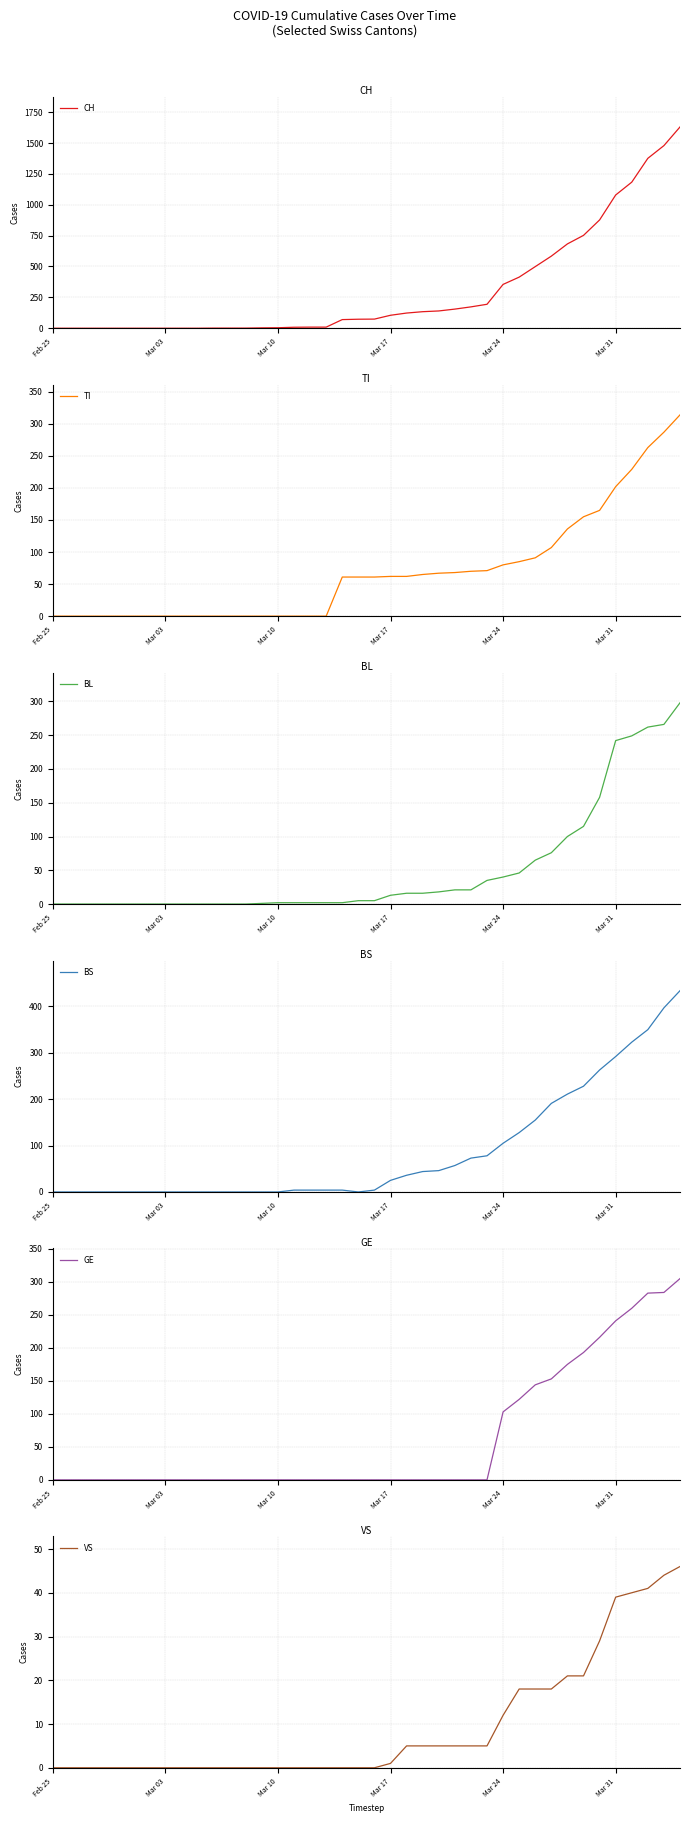

What are all the series names shown in the legend?

CH, TI, BL, BS, GE, VS